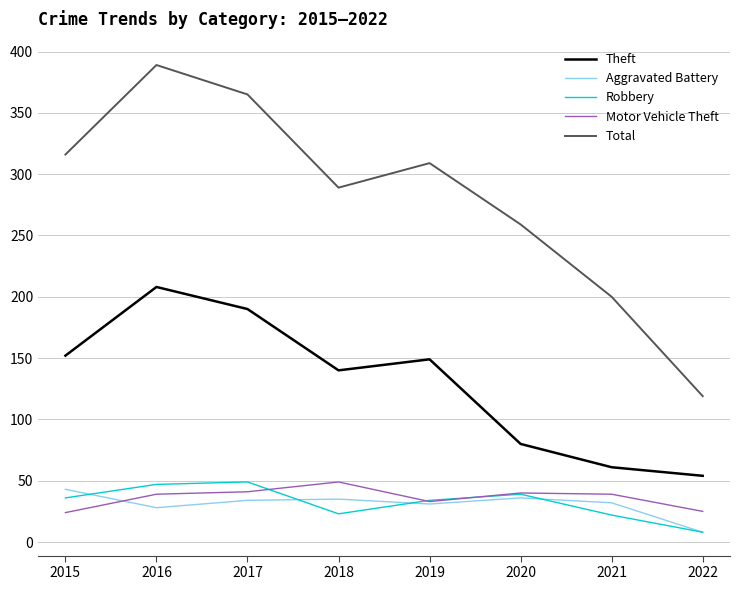

How many interior local peaks does the Robbery series have?

2